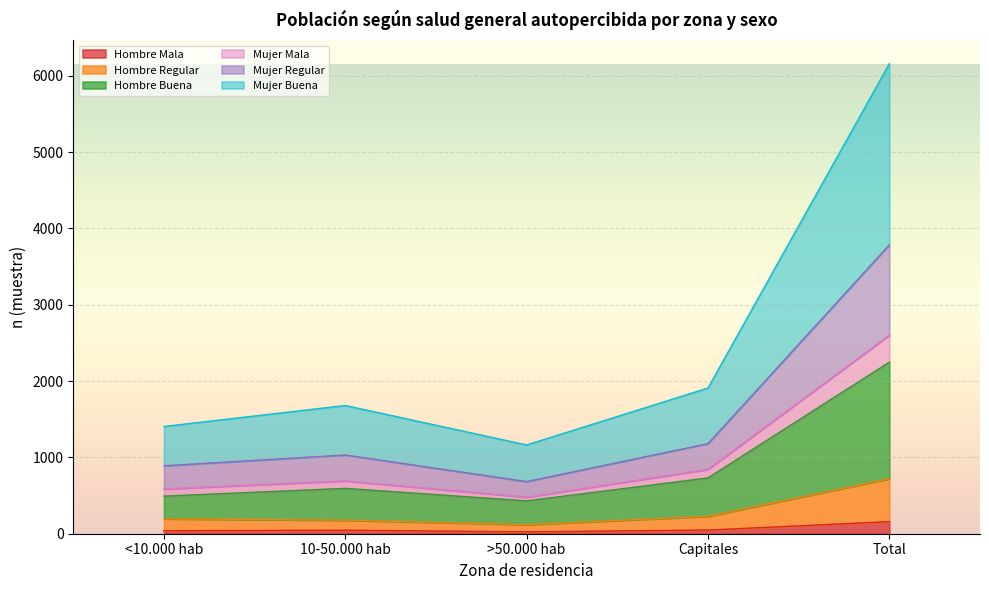

List the labels in order of Hombre Regular value, largest first.

Total, Capitales, <10.000 hab, 10-50.000 hab, >50.000 hab